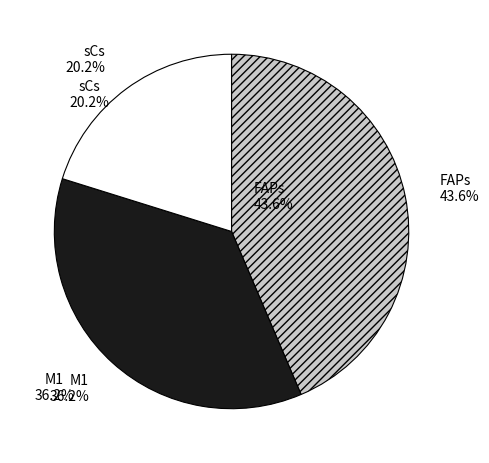

Is there a majority slice in this chart?

No